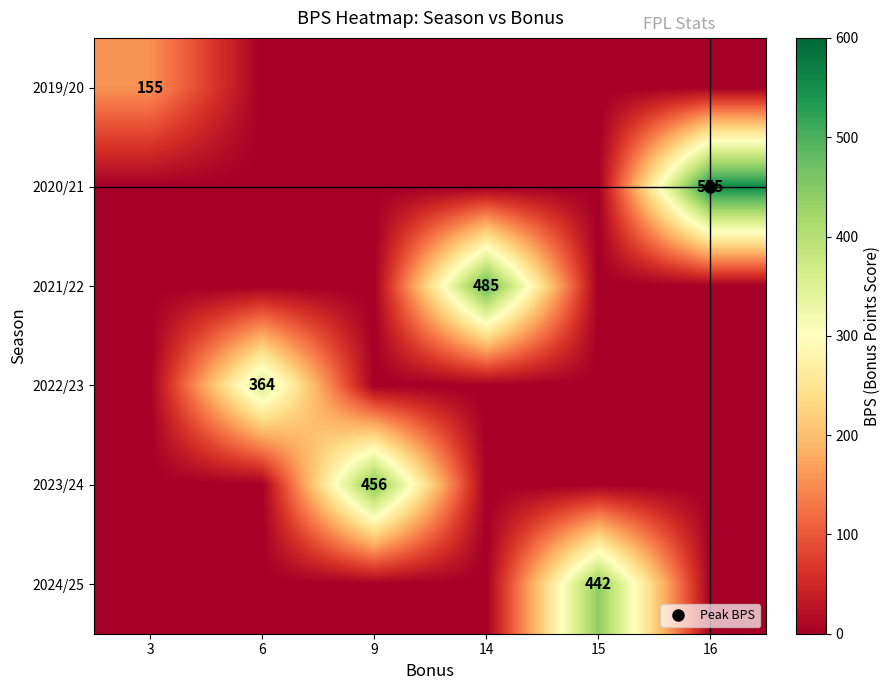

Which series has the largest total across all categories?

2020/21